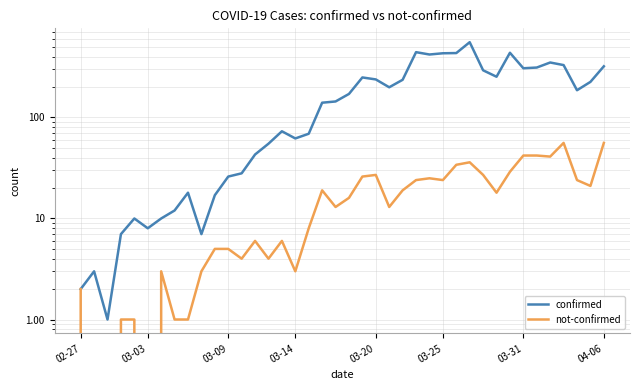

What is the difference between the maximum and minimum values in the not-confirmed series?

56